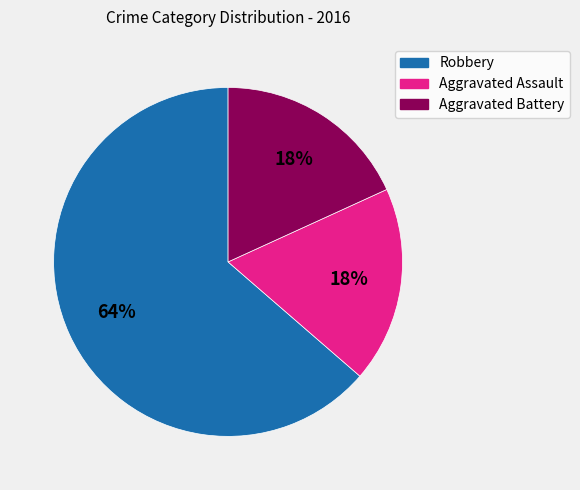

To the nearest percent, what portion does Robbery represent?

64%